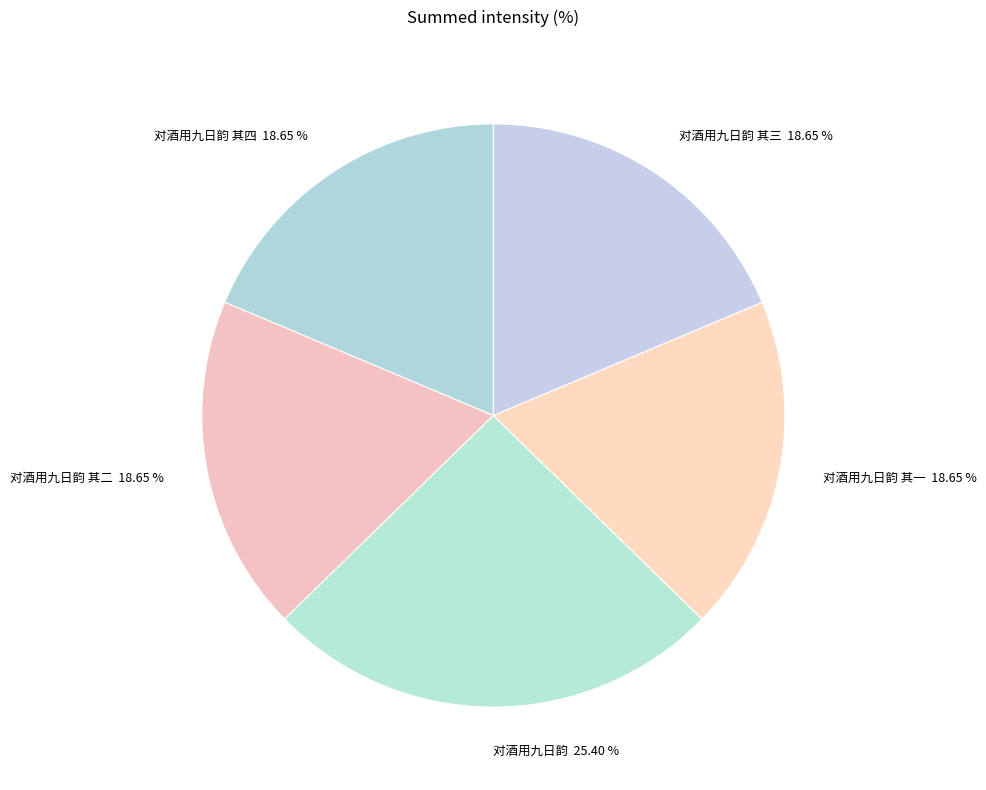

To the nearest percent, what percentage of the pie is 对酒用九日韵 其三?

19%